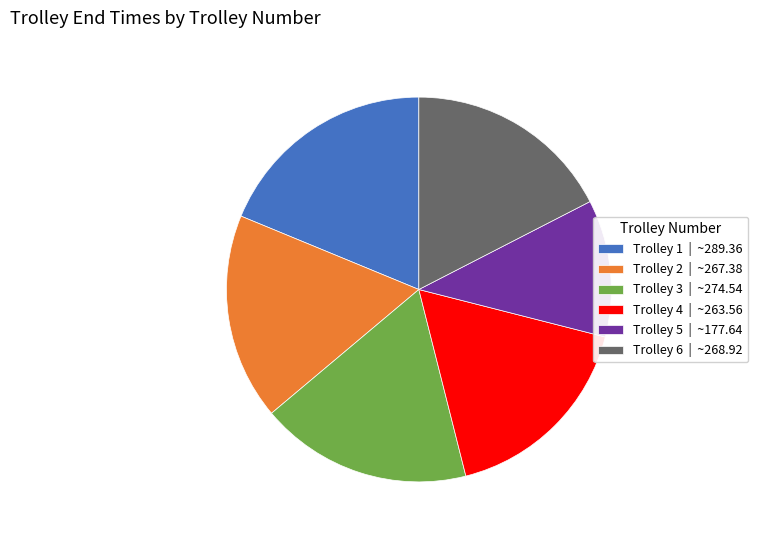

Does Trolley 3 | ~274.54 account for over 50% of the chart?

No